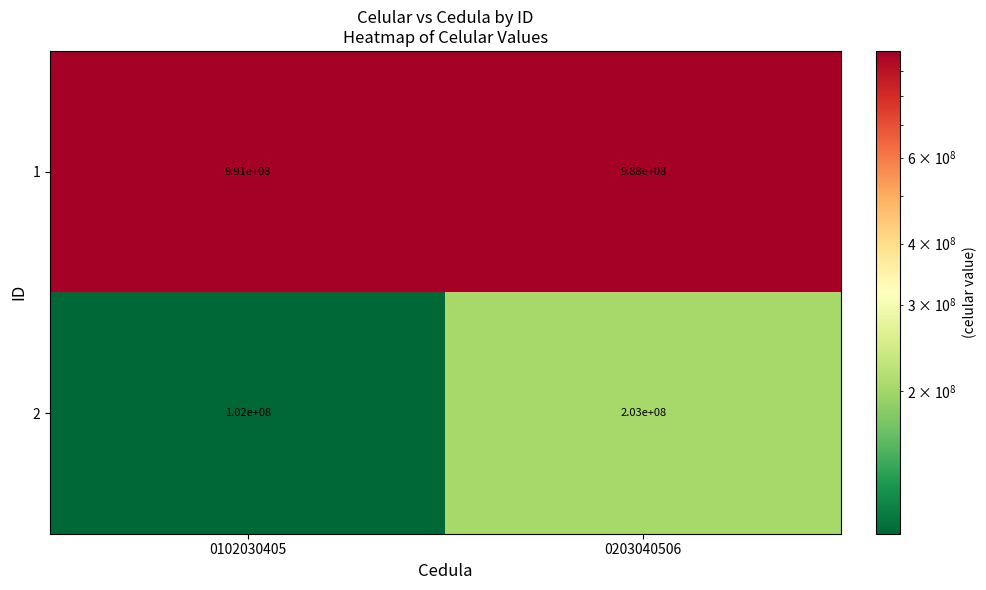

What is the total value across all series at 0203040506?

1191000000